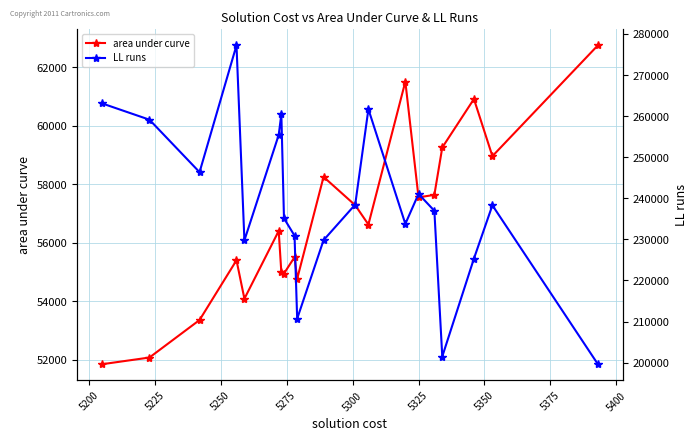

How many data points in area under curve are less than 56627?

10